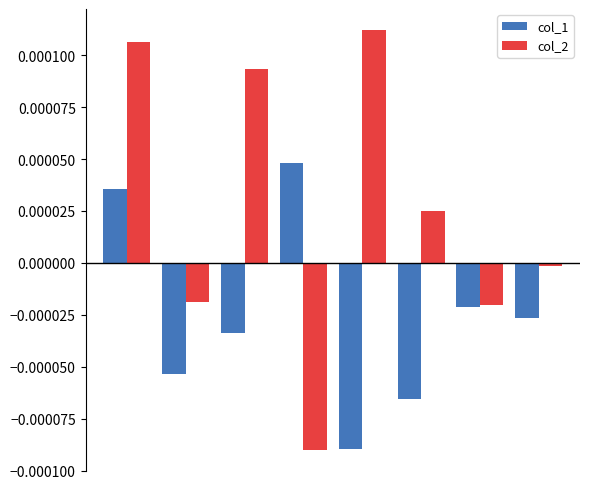

Rank the series by their maximum value, from highest to lowest.

col_2, col_1